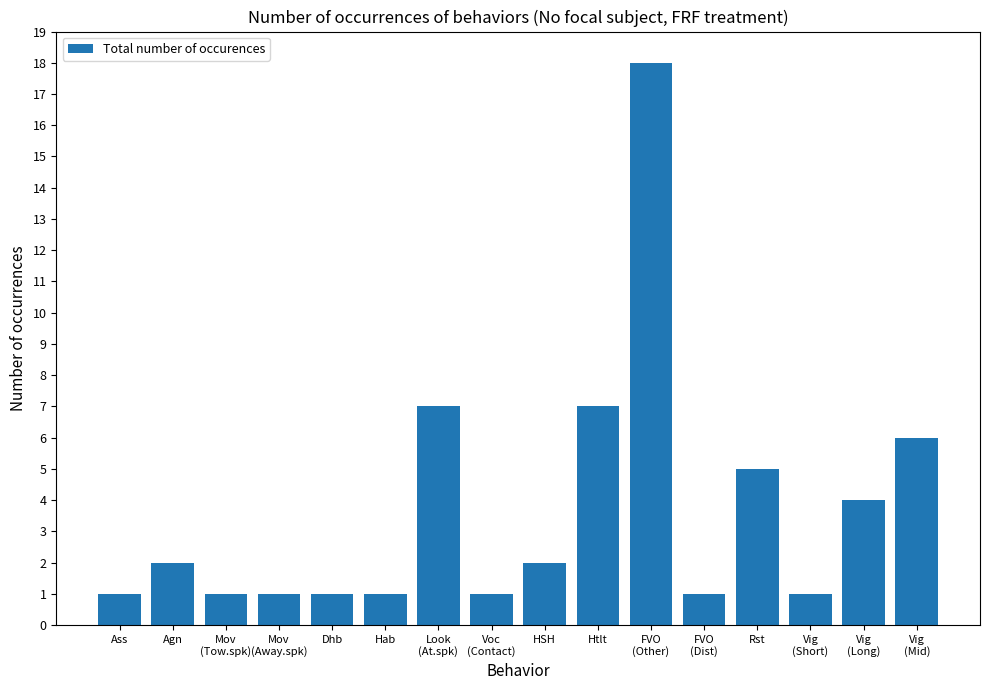

What is the sum of all values?

59